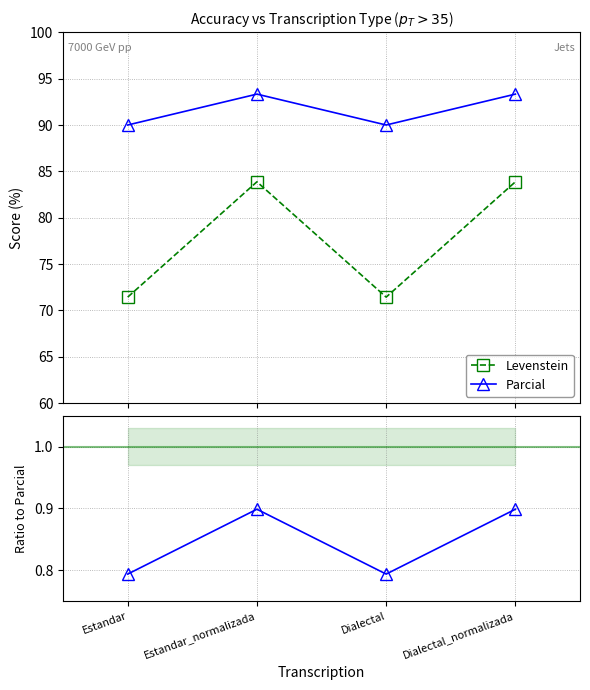

Count the number of data series in this chart.

3